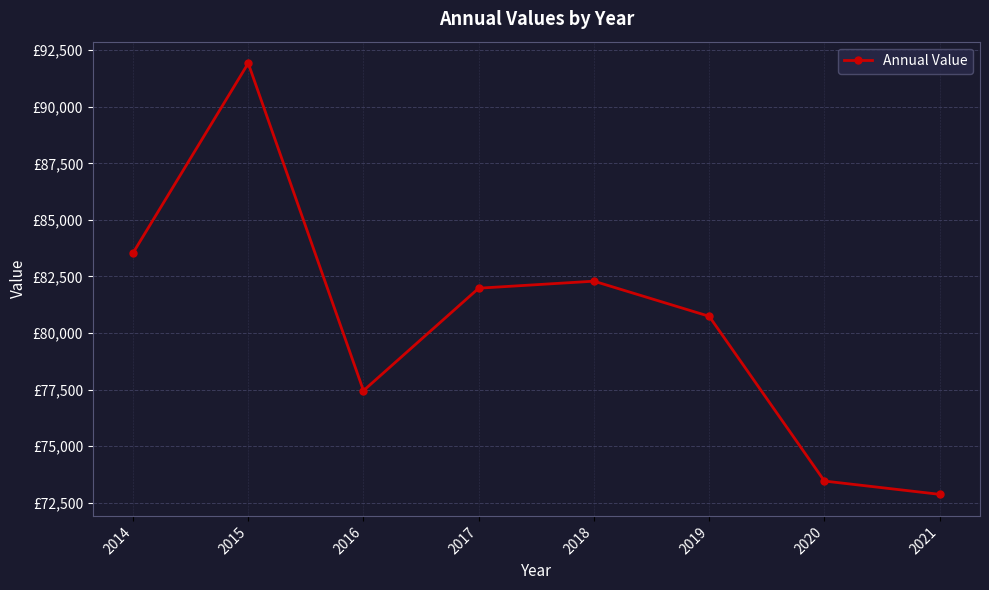

Is this an area chart (filled region under the line)?

No